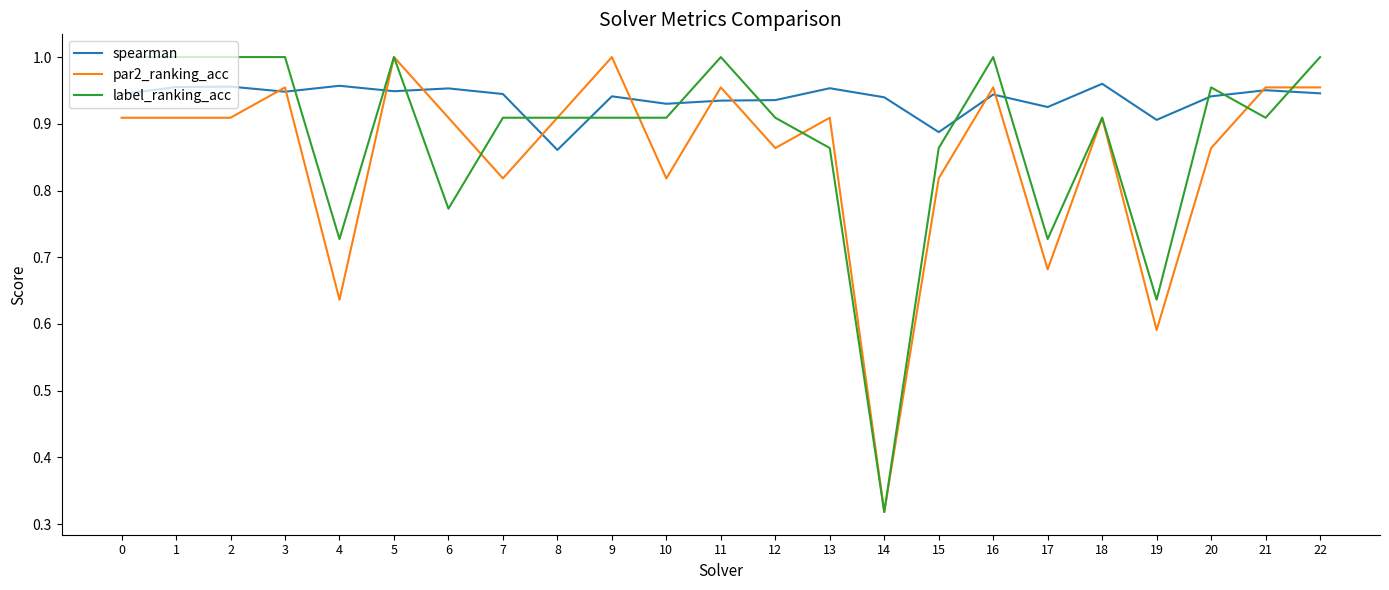

Between 4 and 12, which series saw the biggest shift?

par2_ranking_acc